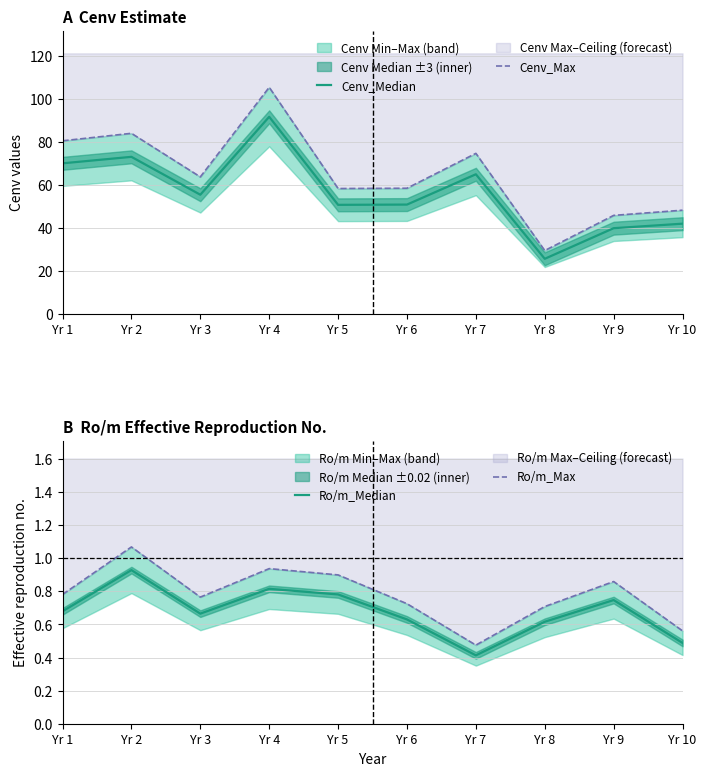

Reading left to right, transcribe all the data shown in this chart.

Cenv_Median: 69.9	73.0	55.3	91.6	50.6	50.7	64.8	25.5	39.7	41.8
Cenv_Max: 80.4	83.9	63.6	105.3	58.2	58.3	74.6	29.3	45.7	48.1
Ro/m_Median: 0.7	0.9	0.7	0.8	0.8	0.6	0.4	0.6	0.7	0.5
Ro/m_Max: 0.8	1.1	0.8	0.9	0.9	0.7	0.5	0.7	0.9	0.6